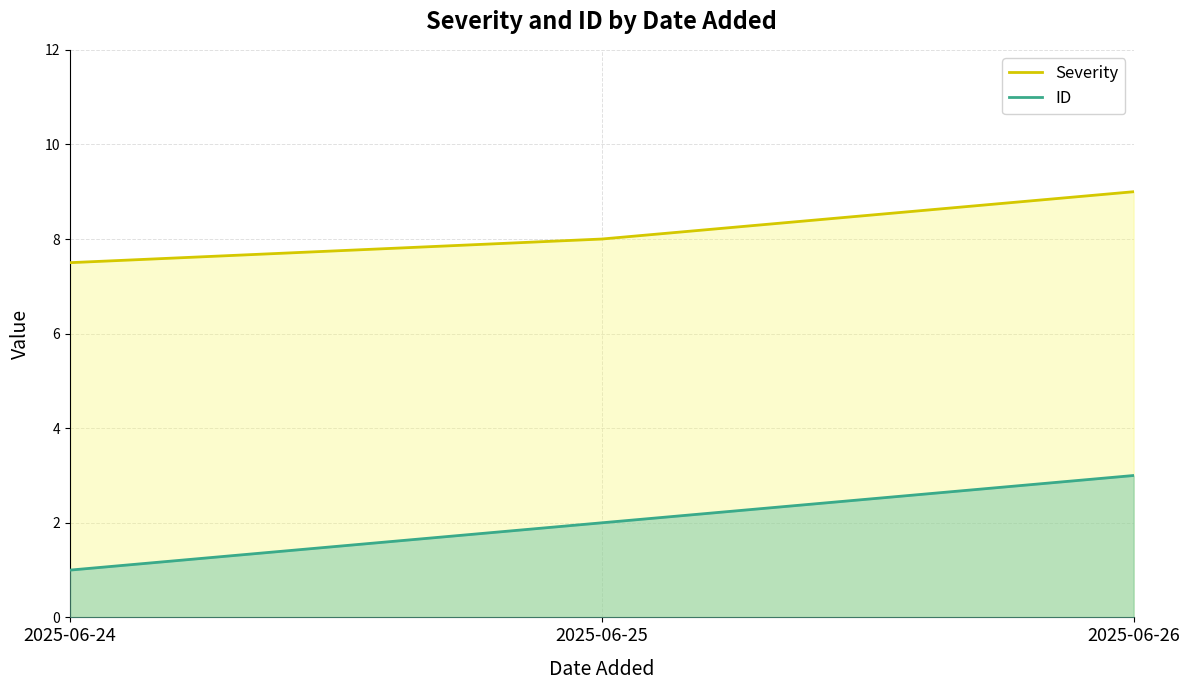

What is the total value across all series at 2025-06-26?

12.0